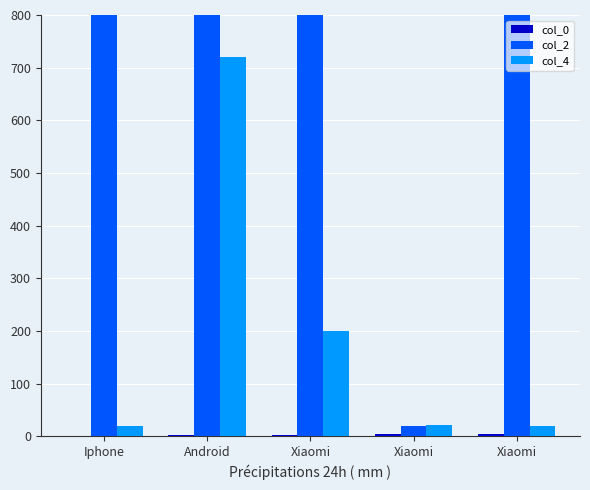

Where does the col_2 series first go above 20000?

Iphone